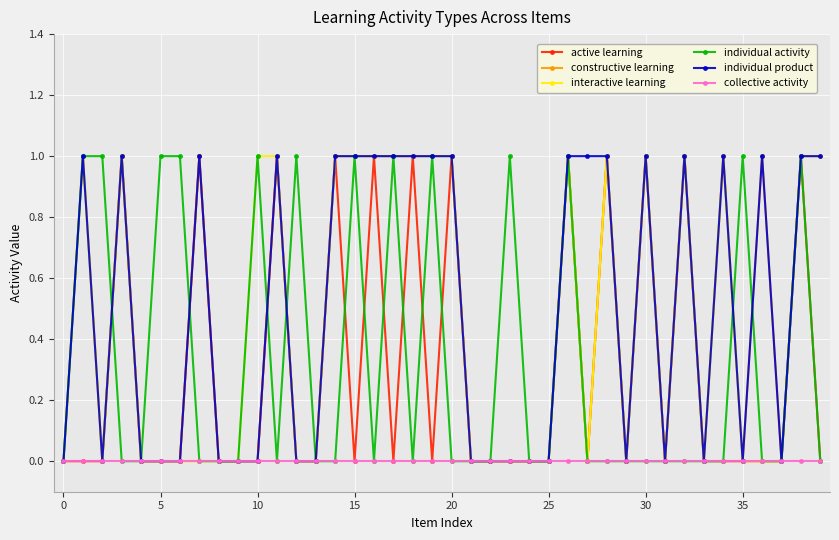

What are all the series names shown in the legend?

active learning, constructive learning, interactive learning, individual activity, individual product, collective activity